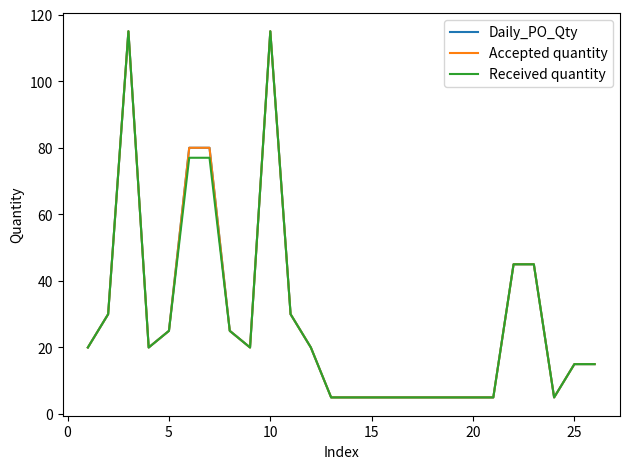

Is this an area chart (filled region under the line)?

No